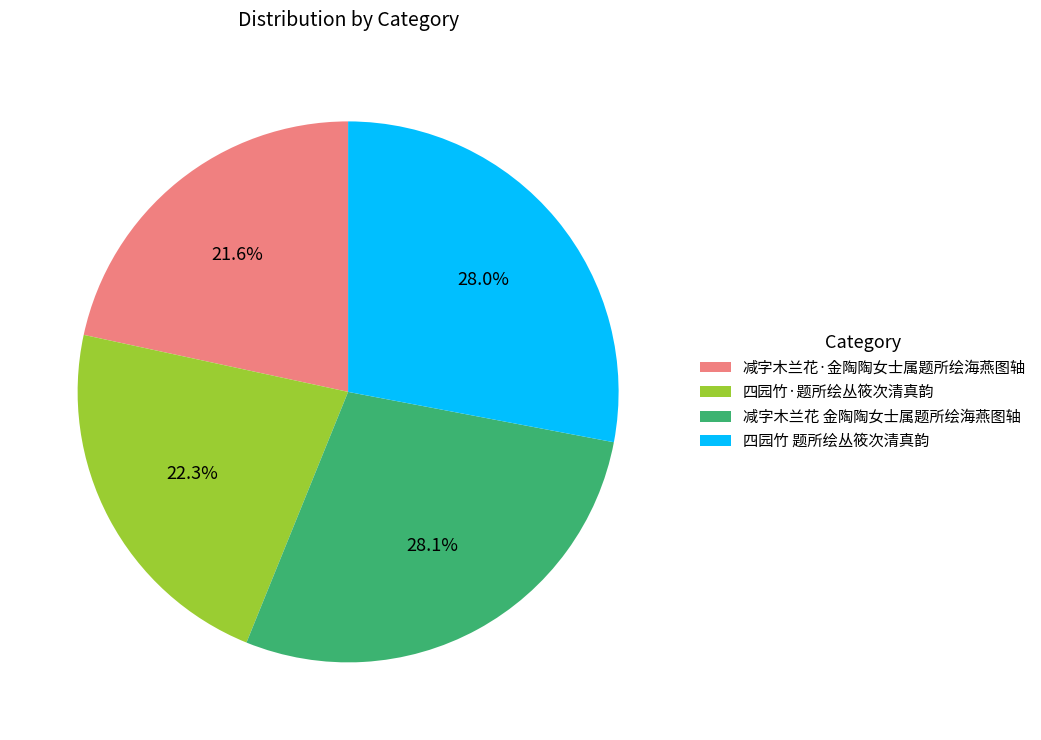

How many slices are in this pie chart?

4